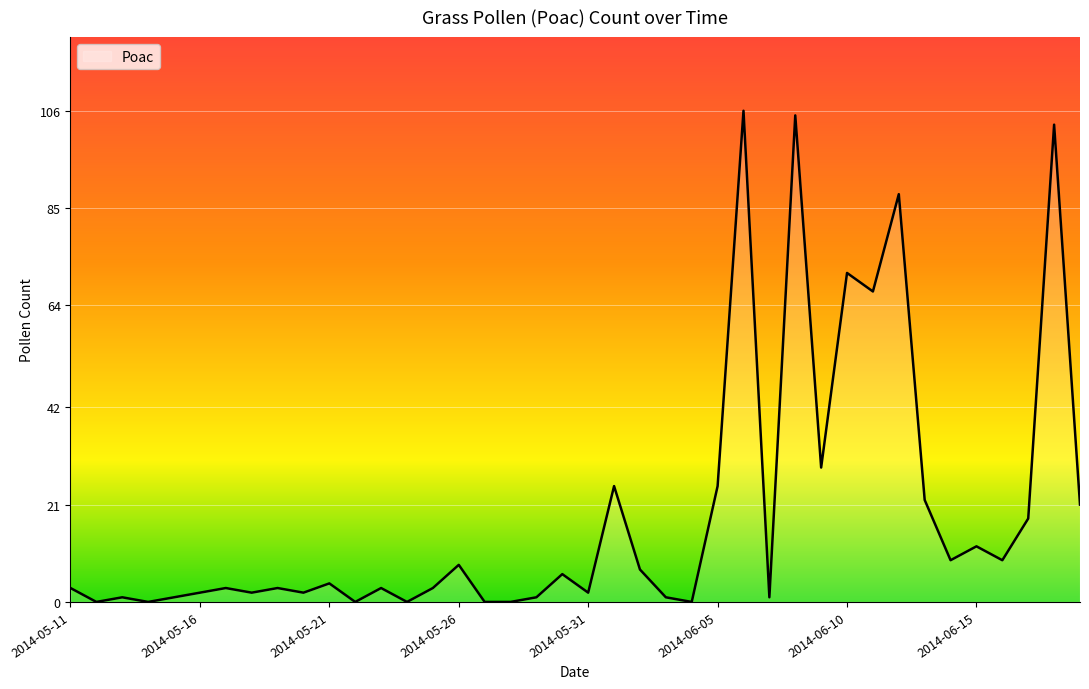

What is the greatest value displayed?

106